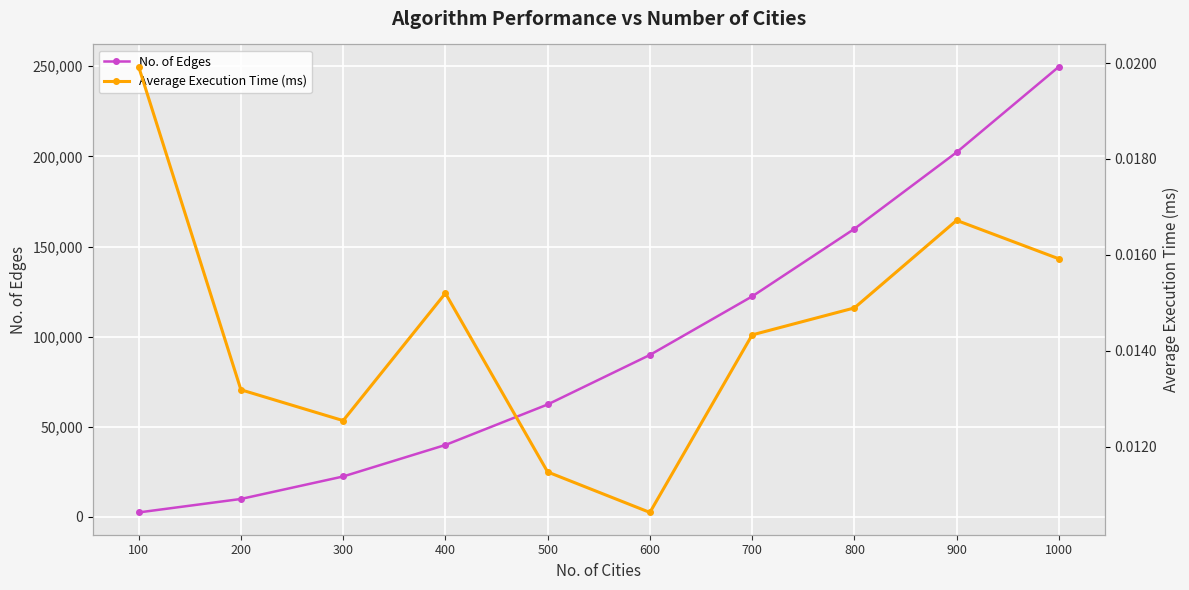

Reading left to right, what are all the values shown in this chart?

No. of Edges: 100=2475.0	200=9950.0	300=22425.0	400=39900.0	500=62375.0	600=89850.0	700=122325.0	800=159800.0	900=202275.0	1000=249750.0
Average Execution Time (ms): 100=0.0	200=0.0	300=0.0	400=0.0	500=0.0	600=0.0	700=0.0	800=0.0	900=0.0	1000=0.0